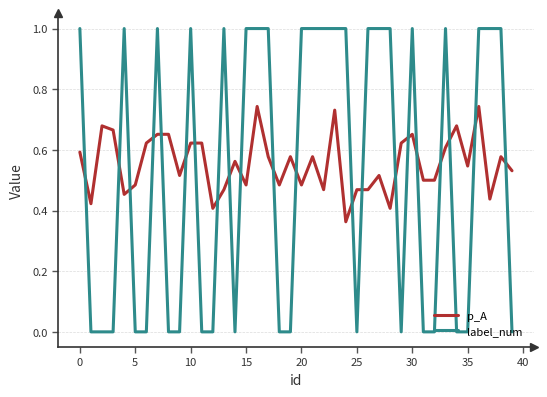

After their last crossing, which series has the higher values: p_A or label_num?

p_A